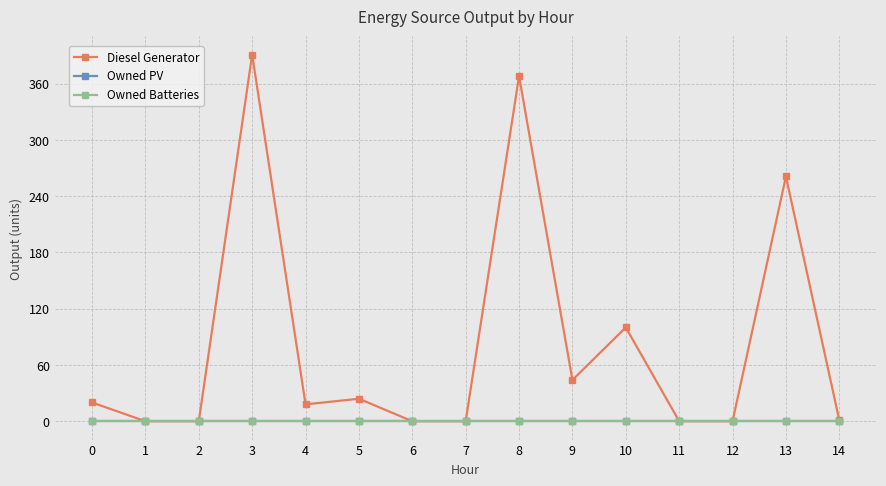

Does the chart have visible grid lines?

Yes